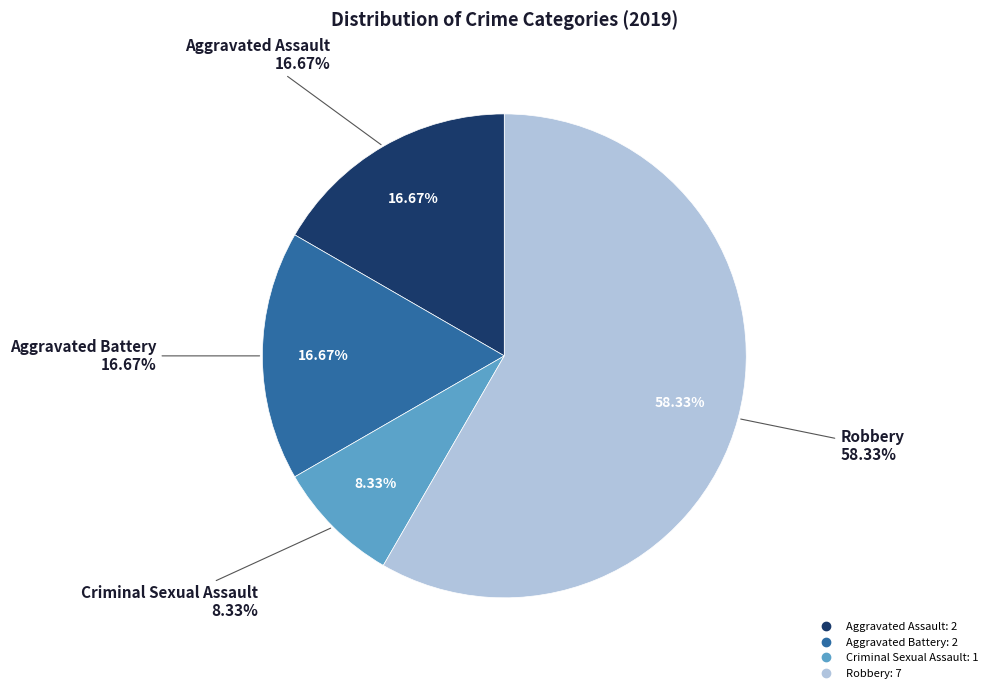

True or false: Robbery accounts for 72% of the total.

False